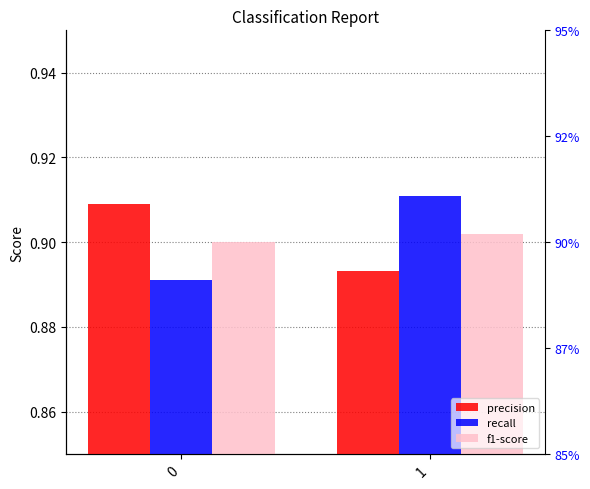

What is the maximum value for precision?

0.9